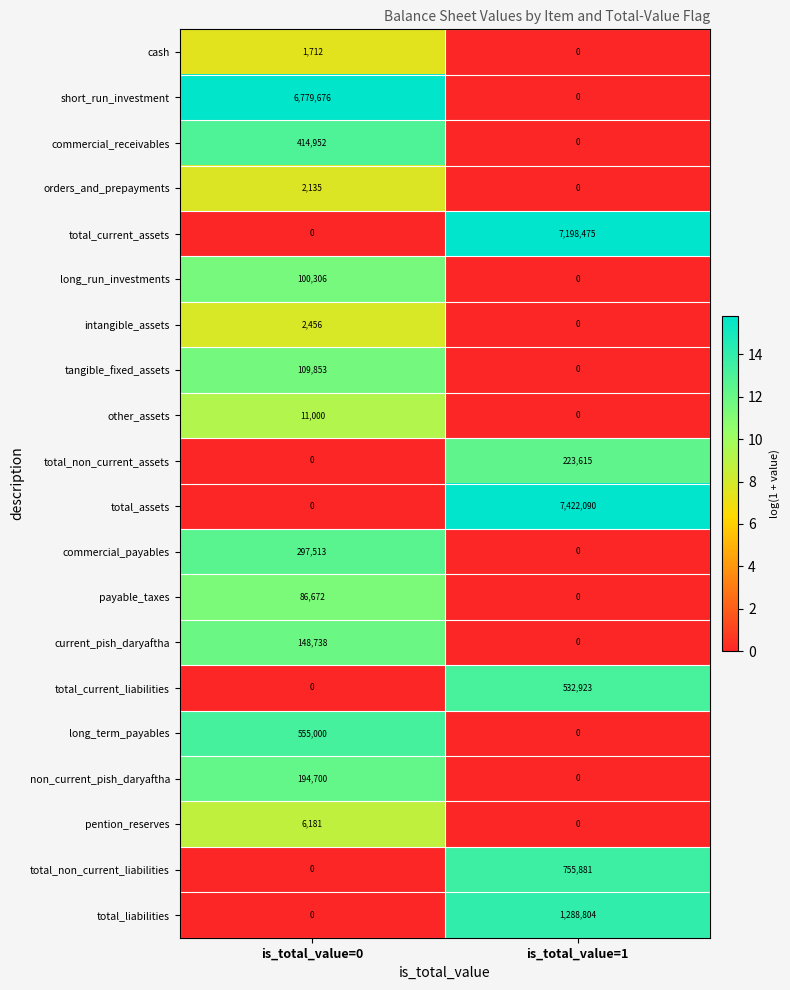

What is the approximate value of tangible_fixed_assets at is_total_value=0?

109853